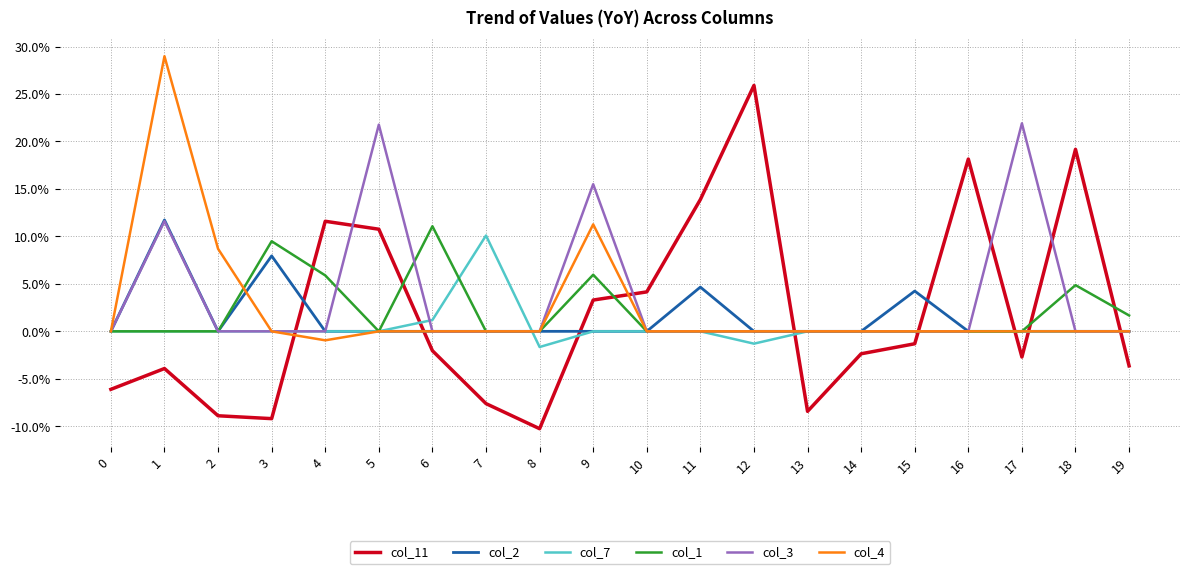

True or false: col_3 has a value of 0.2 at 9.

True